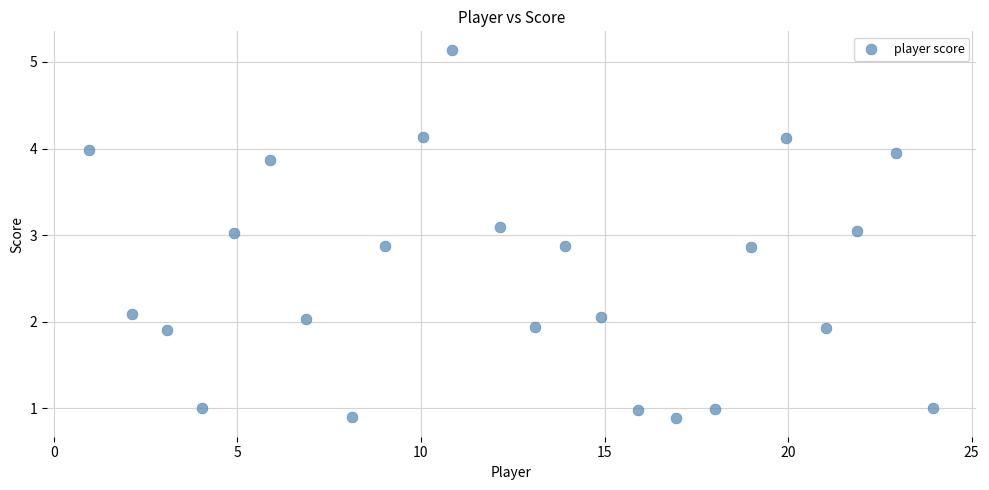

What is the range of Y values (max minus min)?

4.3